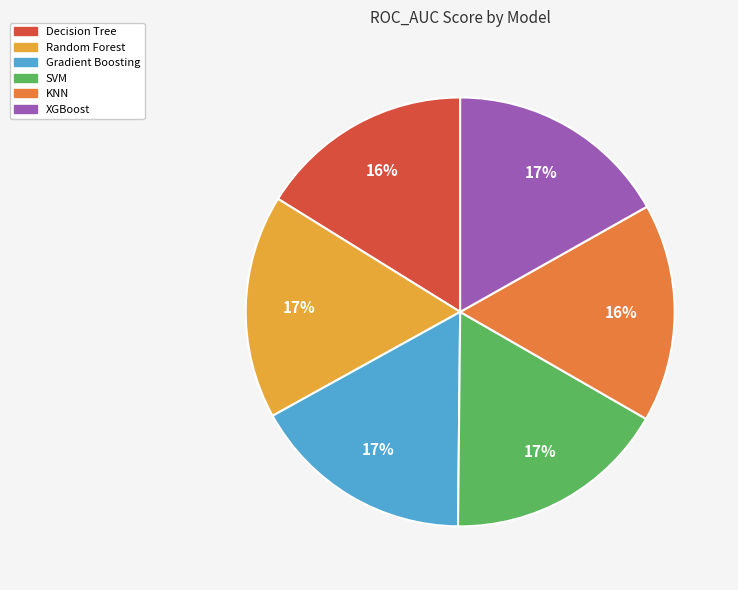

Between Decision Tree and Gradient Boosting, which is larger?

Gradient Boosting